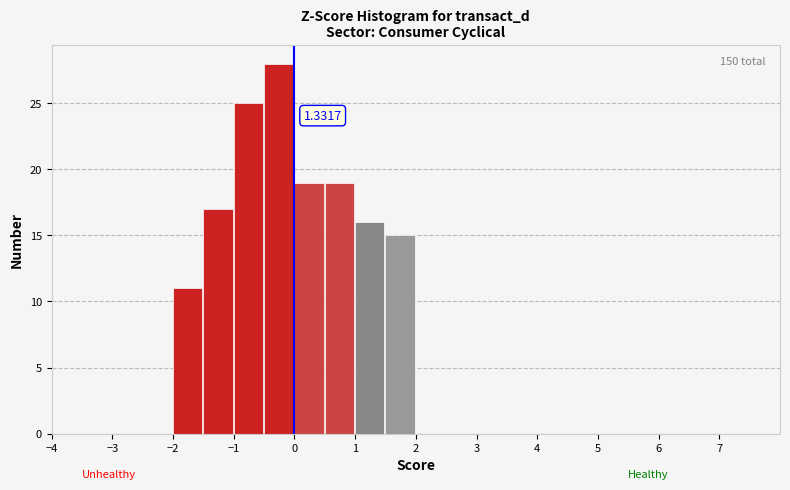

Which range on the x-axis has the tallest bar?

-0.5 to 0.0